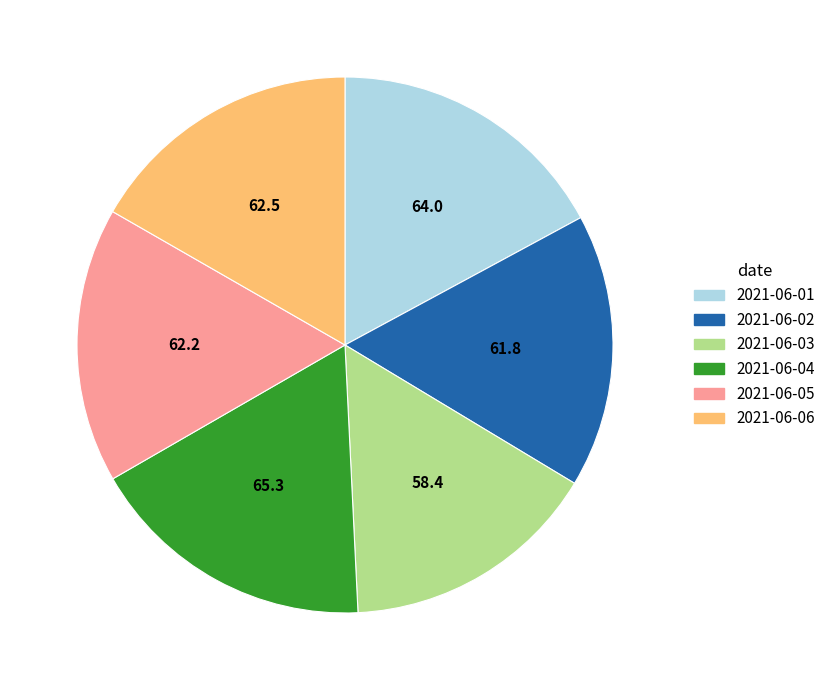

Which slice is the smallest?

2021-06-03